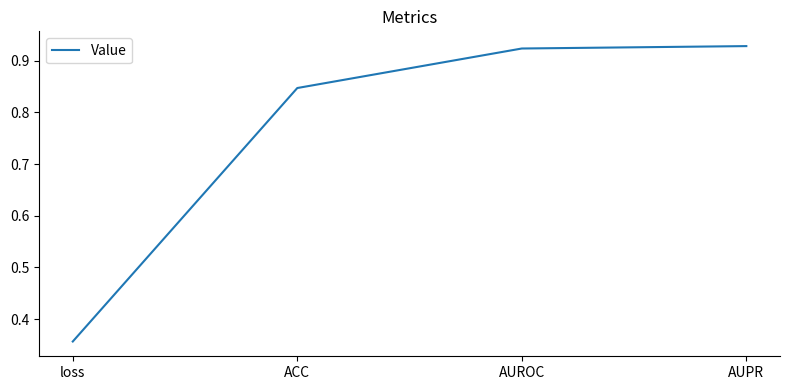

Count the values in the range 0 to 1.

4